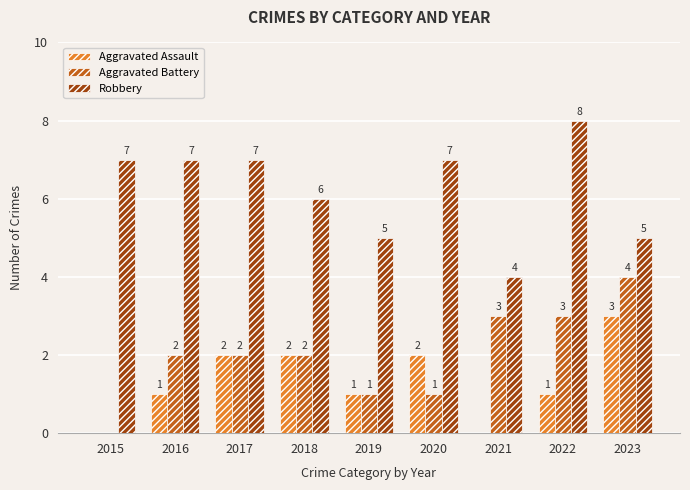

True or false: Robbery has a value of 7 at 2017.

True